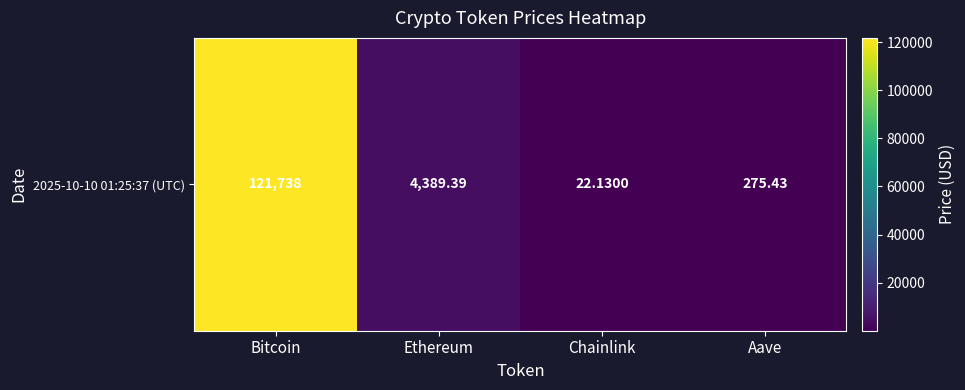

What is the sum of all values?

126424.9